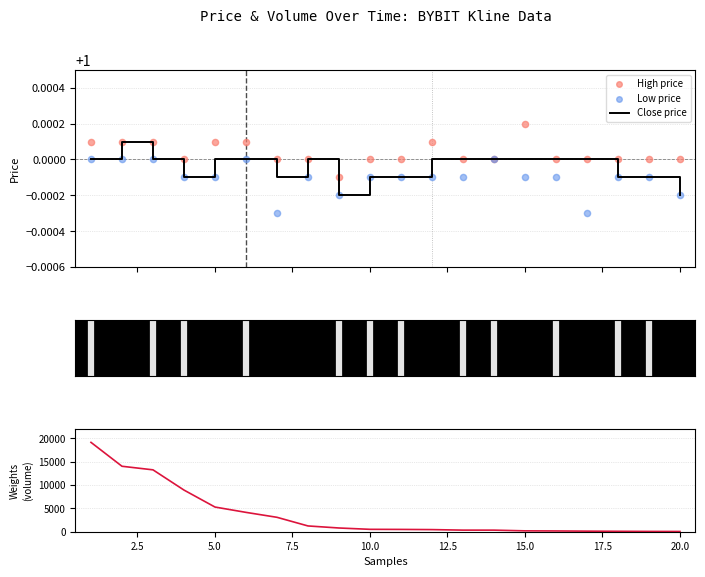

At how many categories does at least one series exceed 10734?

3